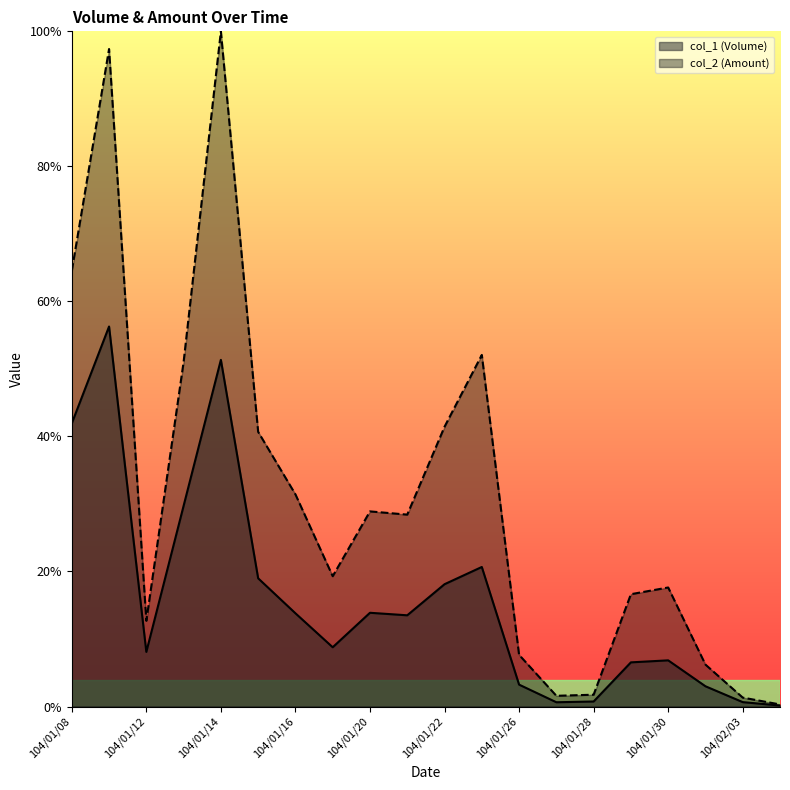

Which category has the lowest value in the col_1 (Volume) series?

104/02/04